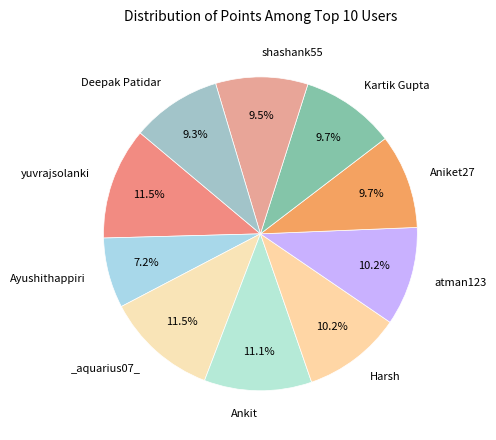

How many segments does this pie chart have?

10